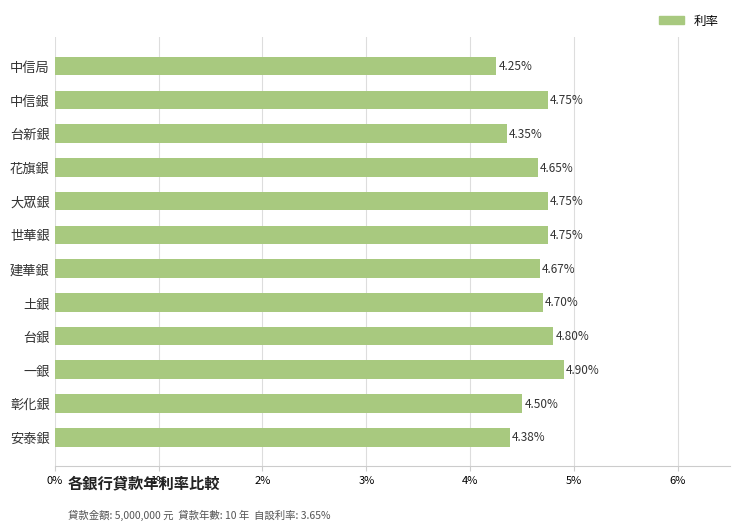

What is the change in value from 一銀 to 安泰銀?

-0.5